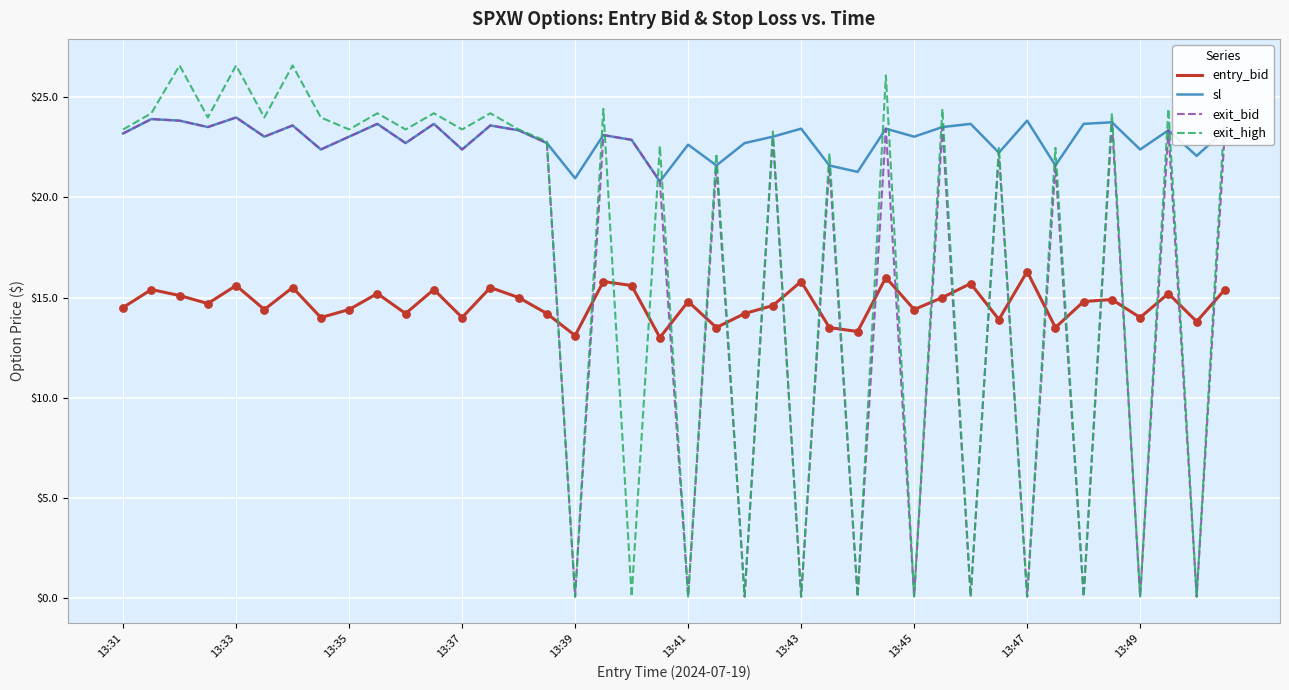

Which series has the widest spread of values?

exit_high